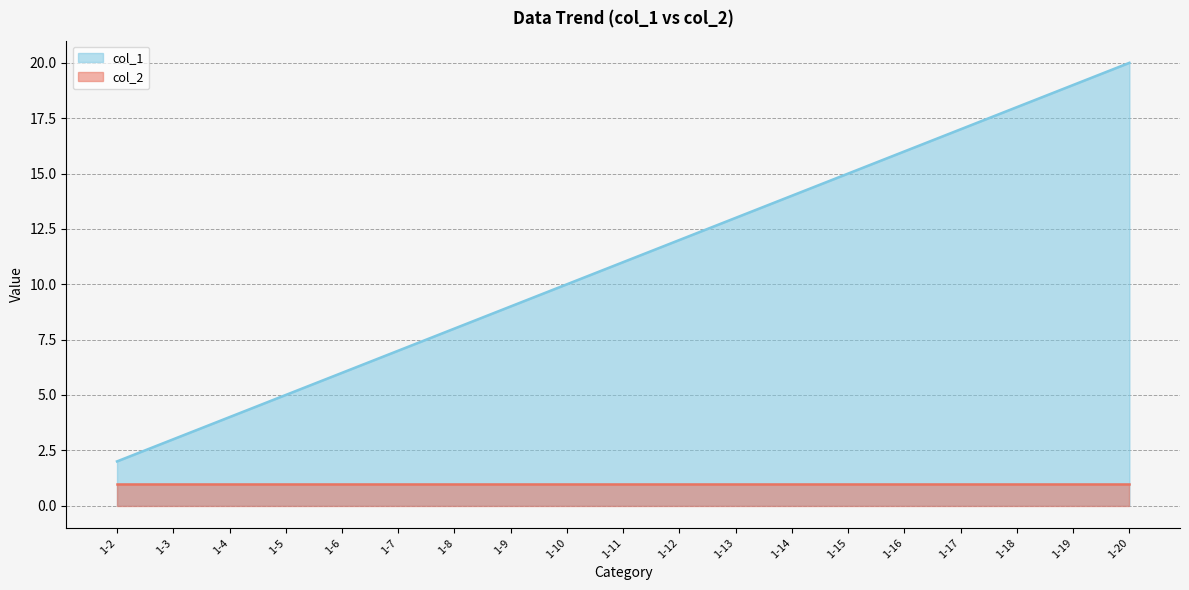

What is the smallest value displayed?

1